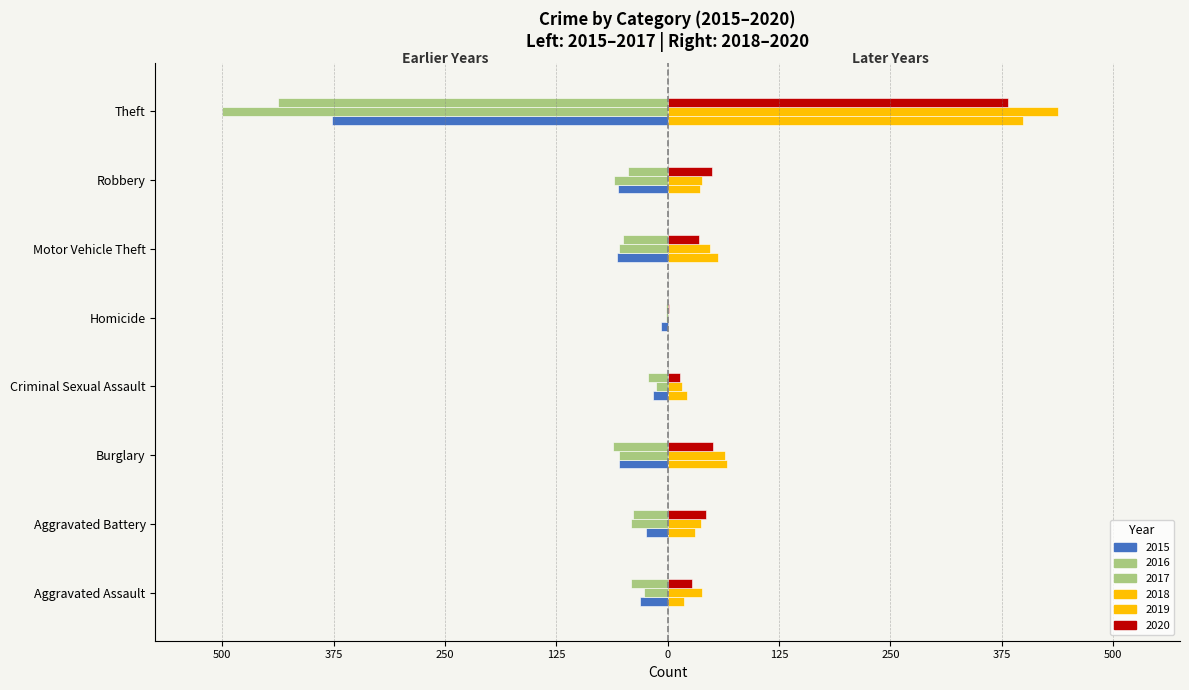

Reading left to right, extract all data points from this chart.

2015: Aggravated Assault=-31	Aggravated Battery=-24	Burglary=-55	Criminal Sexual Assault=-16	Homicide=-8	Motor Vehicle Theft=-57	Robbery=-56	Theft=-377
2017: Aggravated Assault=-41	Aggravated Battery=-39	Burglary=-61	Criminal Sexual Assault=-22	Homicide=-2	Motor Vehicle Theft=-50	Robbery=-45	Theft=-437
2018: Aggravated Assault=18	Aggravated Battery=31	Burglary=67	Criminal Sexual Assault=22	Homicide=0	Motor Vehicle Theft=57	Robbery=36	Theft=399
2016: Aggravated Assault=-27	Aggravated Battery=-41	Burglary=-55	Criminal Sexual Assault=-13	Homicide=-2	Motor Vehicle Theft=-55	Robbery=-60	Theft=-500
2020: Aggravated Assault=27	Aggravated Battery=43	Burglary=51	Criminal Sexual Assault=14	Homicide=2	Motor Vehicle Theft=35	Robbery=50	Theft=382
2019: Aggravated Assault=38	Aggravated Battery=37	Burglary=64	Criminal Sexual Assault=16	Homicide=0	Motor Vehicle Theft=47	Robbery=38	Theft=438